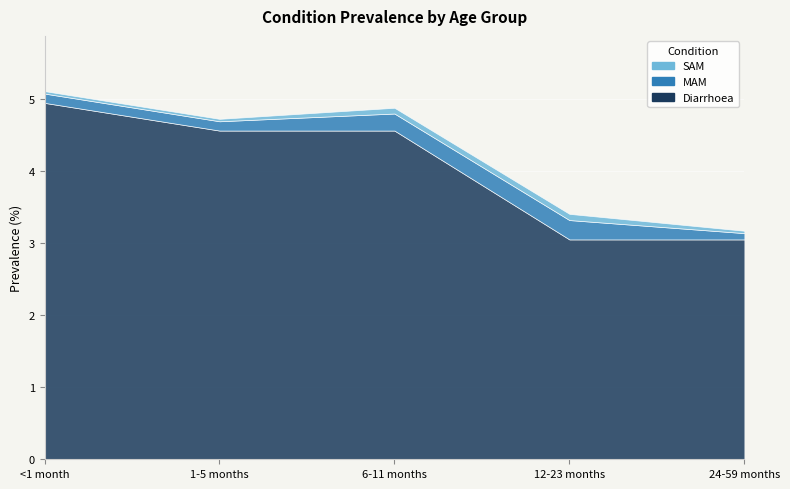

What is the difference between the maximum and minimum values in the MAM series?

0.2